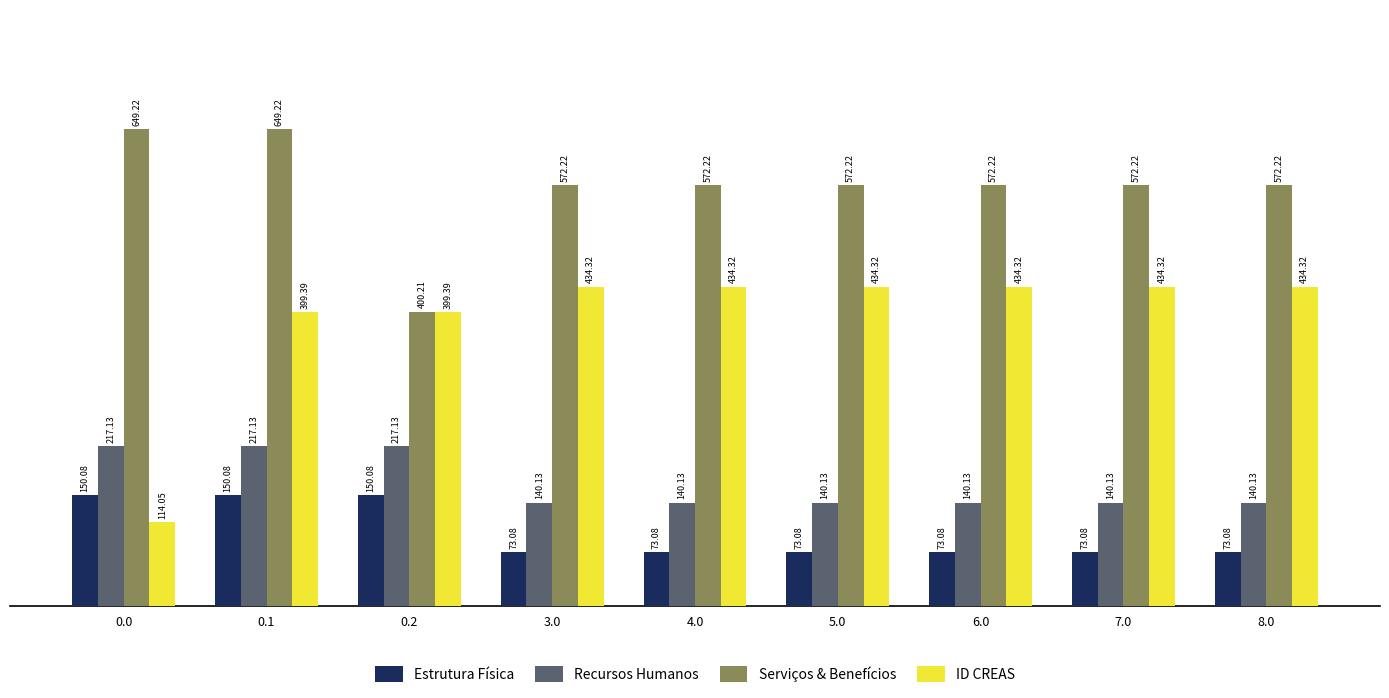

What is the sum of the Serviços & Benefícios values at 3.0 and 7.0?

1144.4